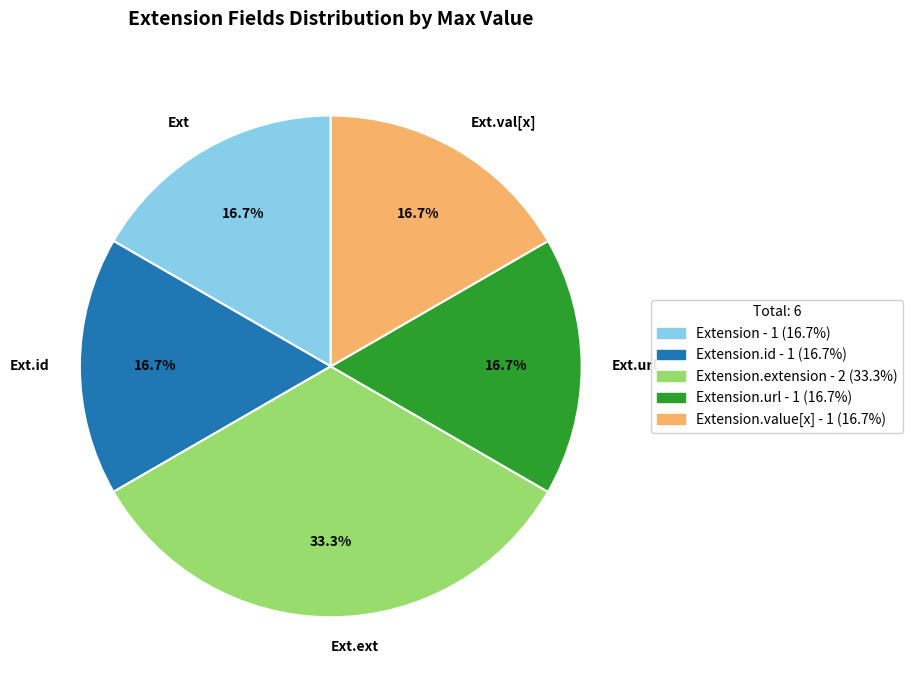

How many segments does this pie chart have?

5